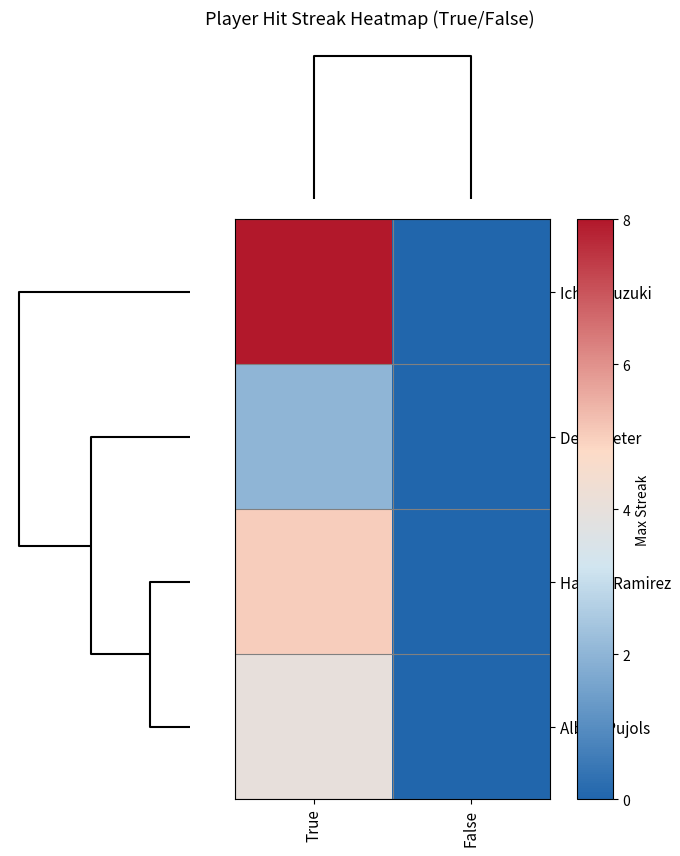

Reading left to right, list all the values displayed in this chart.

Ichiro Suzuki: True=8	False=0
Derek Jeter: True=2	False=0
Hanley Ramirez: True=5	False=0
Albert Pujols: True=4	False=0